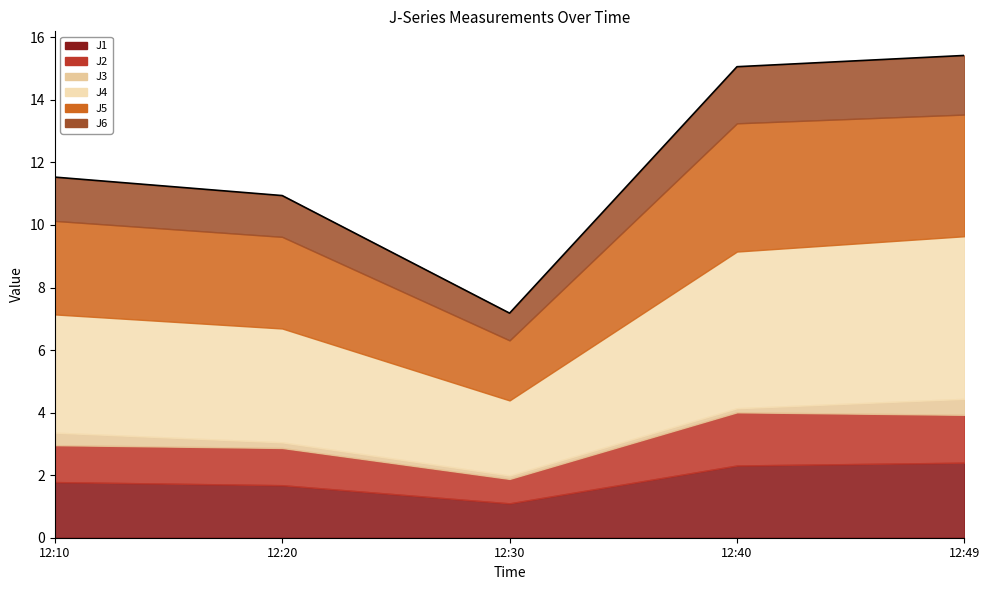

Which category has the lowest value in the J1 series?

12:30